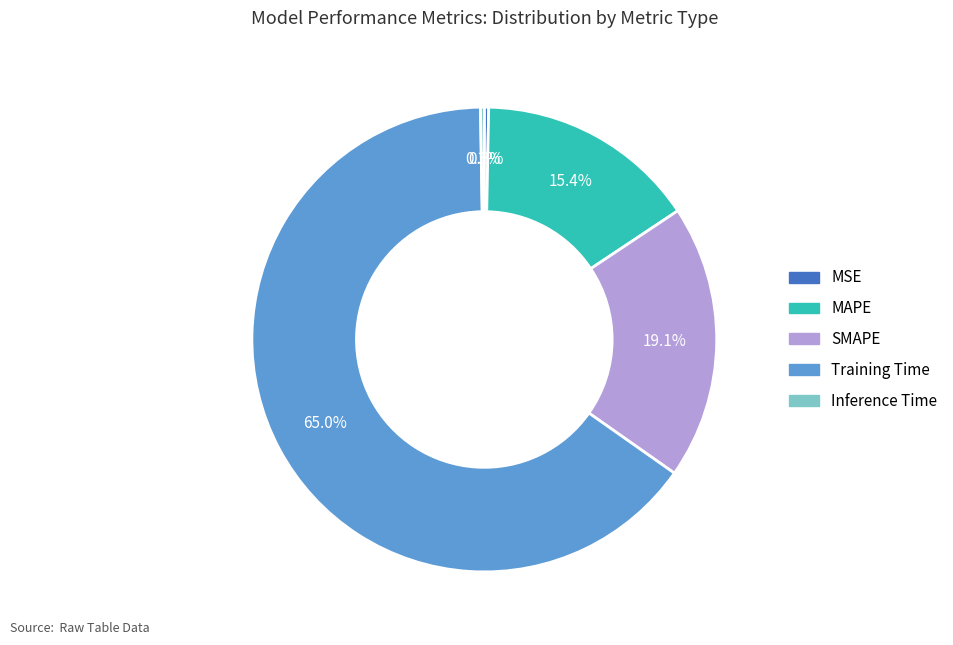

Is there a majority slice in this chart?

Yes